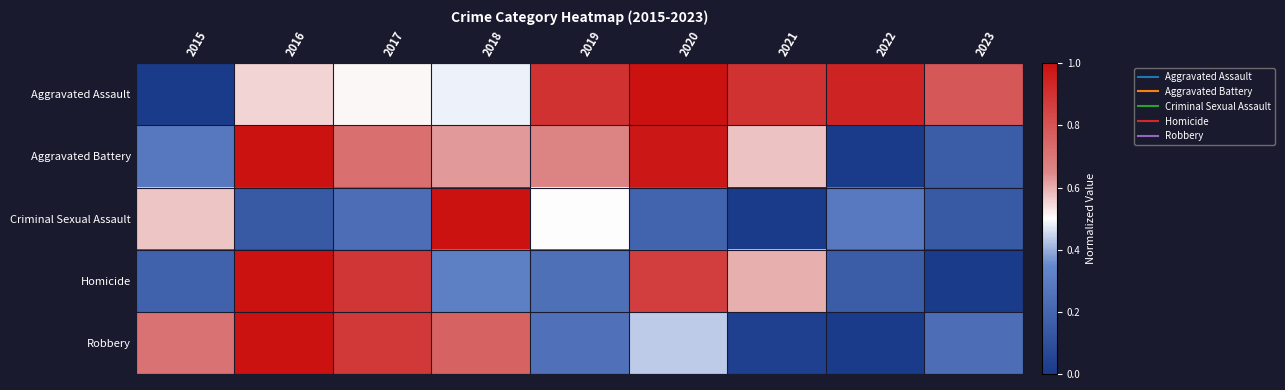

Reading left to right, transcribe all the data shown in this chart.

Aggravated Assault: 2015=0.0	2016=0.6	2017=0.5	2018=0.5	2019=0.9	2020=1.0	2021=0.9	2022=0.9	2023=0.8
Aggravated Battery: 2015=0.3	2016=1.0	2017=0.7	2018=0.6	2019=0.7	2020=1.0	2021=0.6	2022=0.0	2023=0.2
Criminal Sexual Assault: 2015=0.6	2016=0.1	2017=0.2	2018=1.0	2019=0.5	2020=0.2	2021=0.0	2022=0.3	2023=0.1
Homicide: 2015=0.2	2016=1.0	2017=0.9	2018=0.3	2019=0.2	2020=0.9	2021=0.6	2022=0.2	2023=0.0
Robbery: 2015=0.7	2016=1.0	2017=0.9	2018=0.8	2019=0.3	2020=0.4	2021=0.0	2022=0.0	2023=0.2